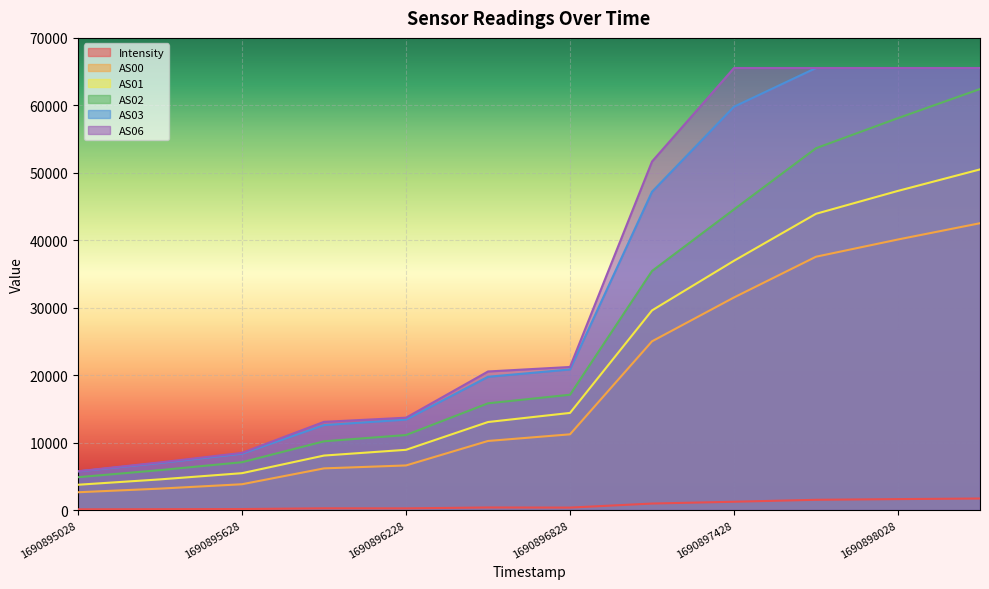

What is the total value across all series at 1690897128?

189882.0